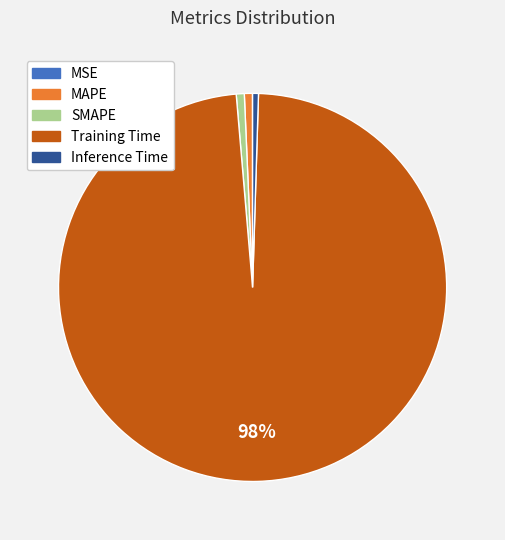

What is the largest slice in the pie chart?

Training Time